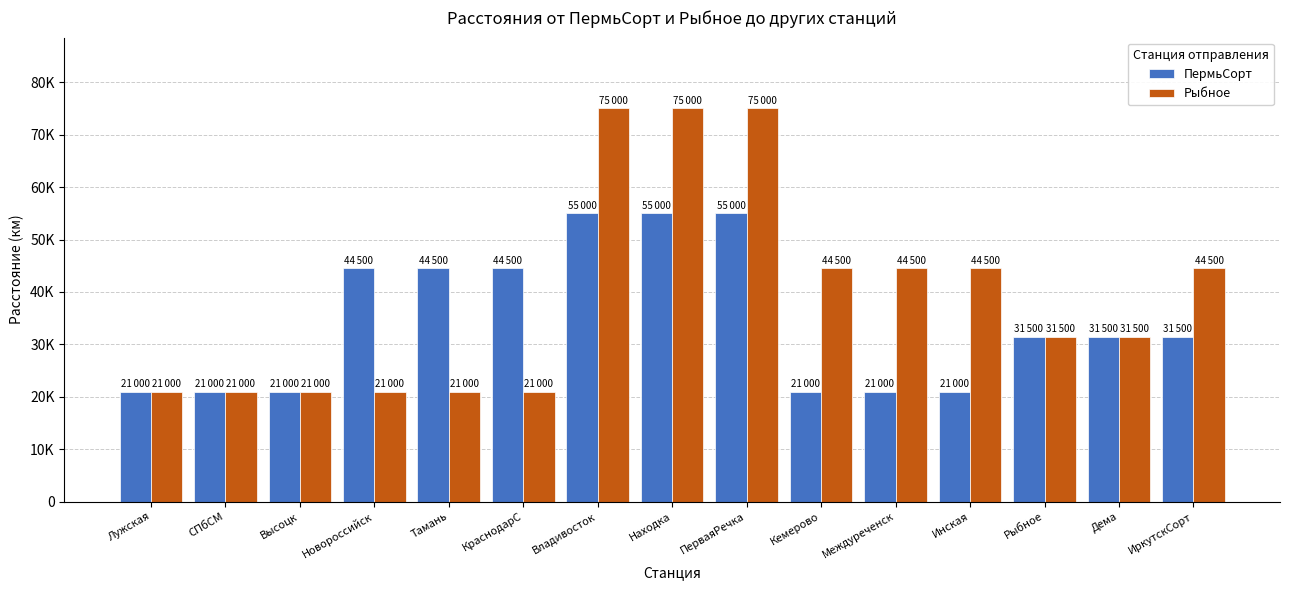

Does the chart contain stacked bars?

No